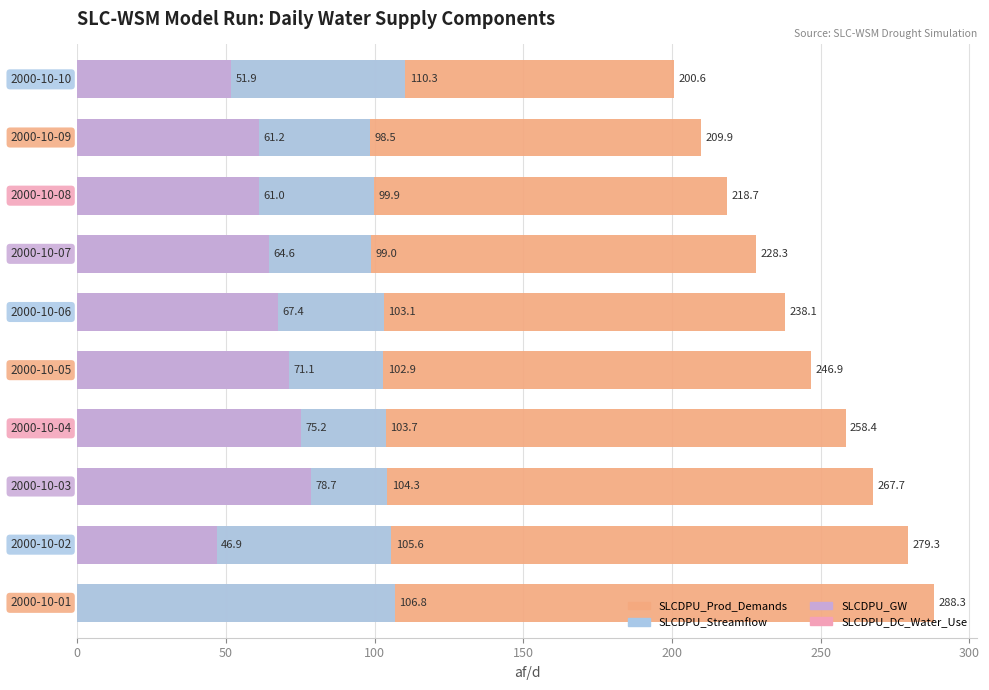

Is it true that SLCDPU_DC_Water_Use equals 0.0 at 50?

False